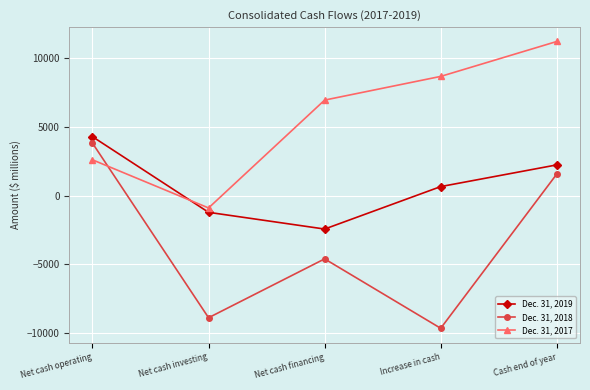

List the series in order of their overall mean, highest first.

Dec. 31, 2017, Dec. 31, 2019, Dec. 31, 2018